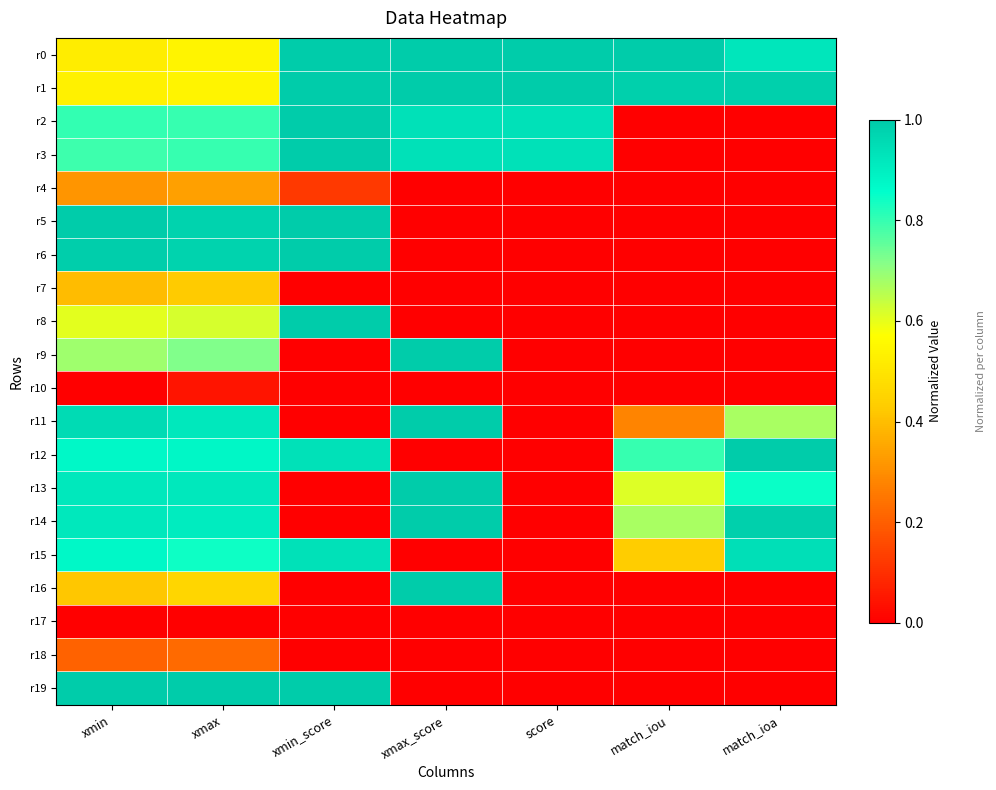

Rank the series by their maximum value, from highest to lowest.

r0, r1, r2, r3, r5, r8, r9, r11, r12, r13, r19, r16, r6, r14, r15, r7, r4, r18, r10, r17